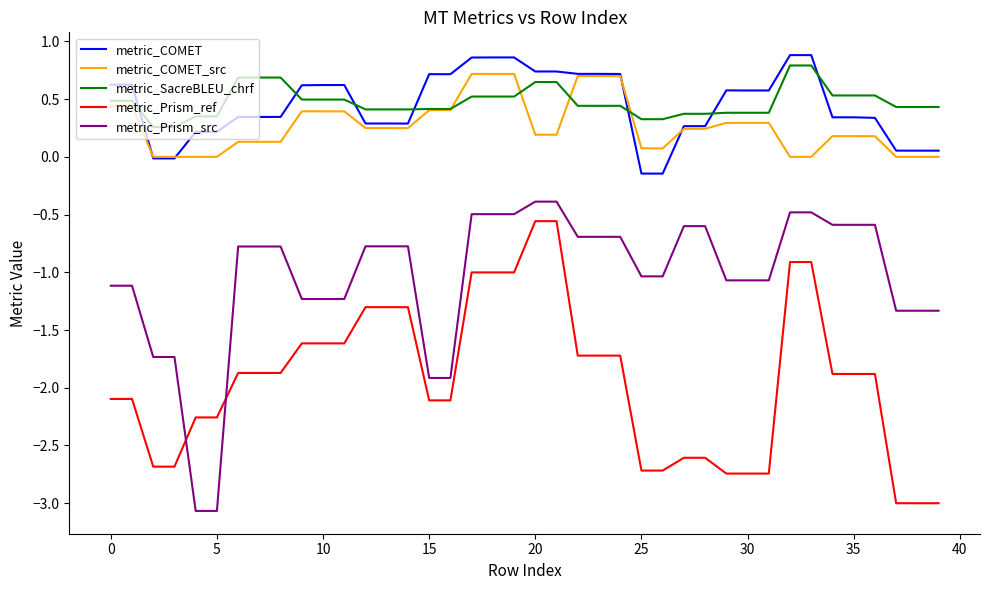

Which series has the largest range (max minus min)?

metric_Prism_src